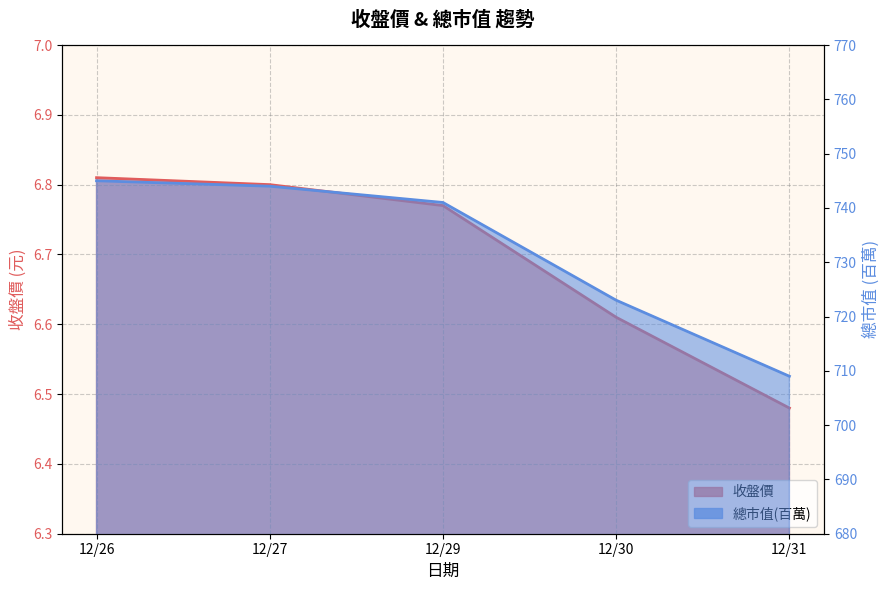

List the series in order of their peak value, lowest first.

收盤價, 總市值(百萬)